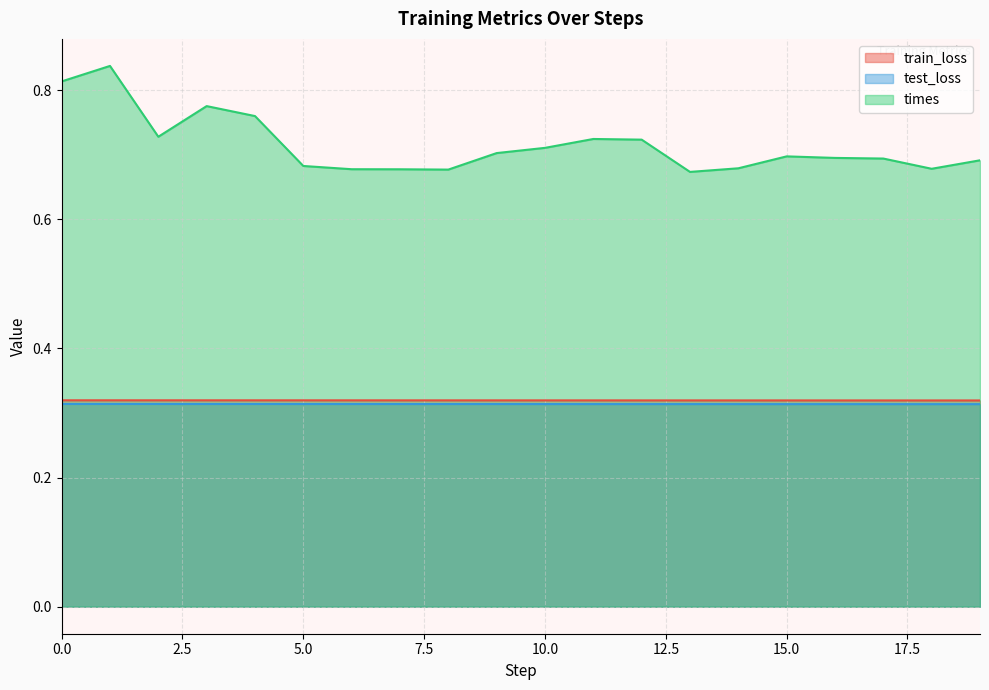

What is the difference between the times values at 18 and 3?

0.1